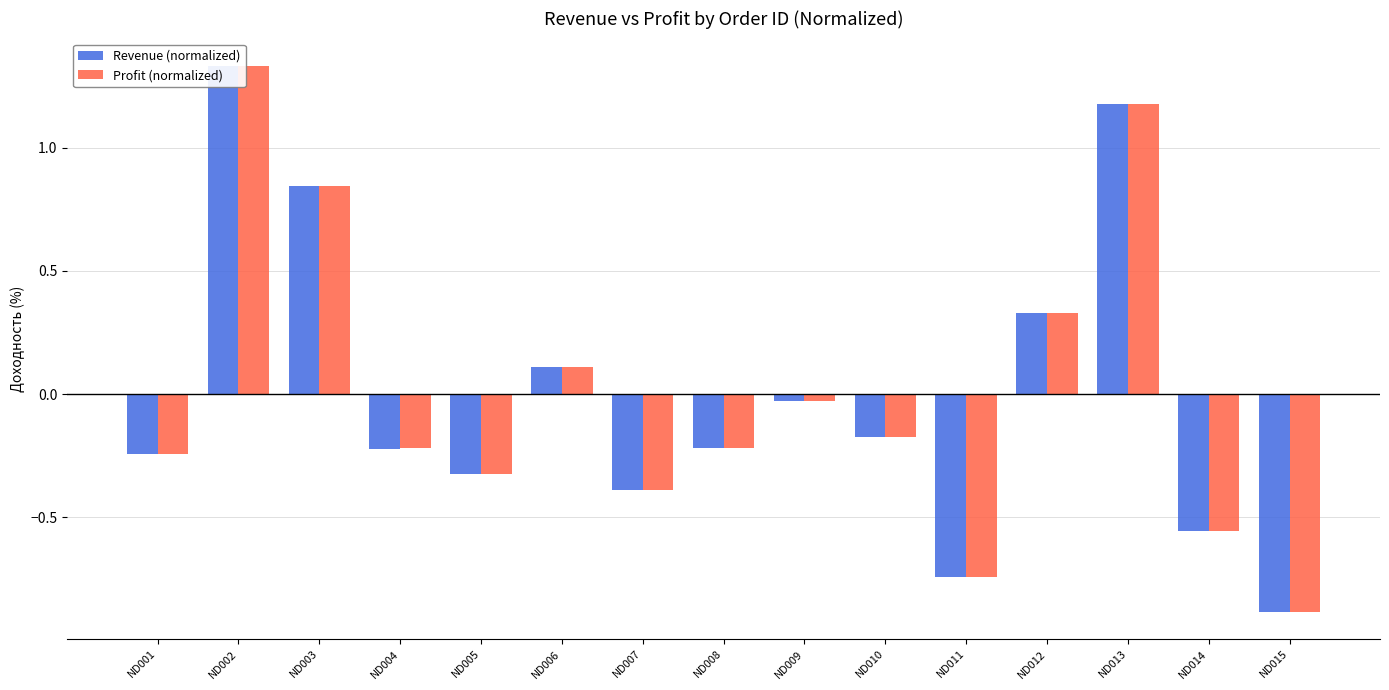

What is the difference between the Revenue (normalized) values at ND014 and ND004?

0.3